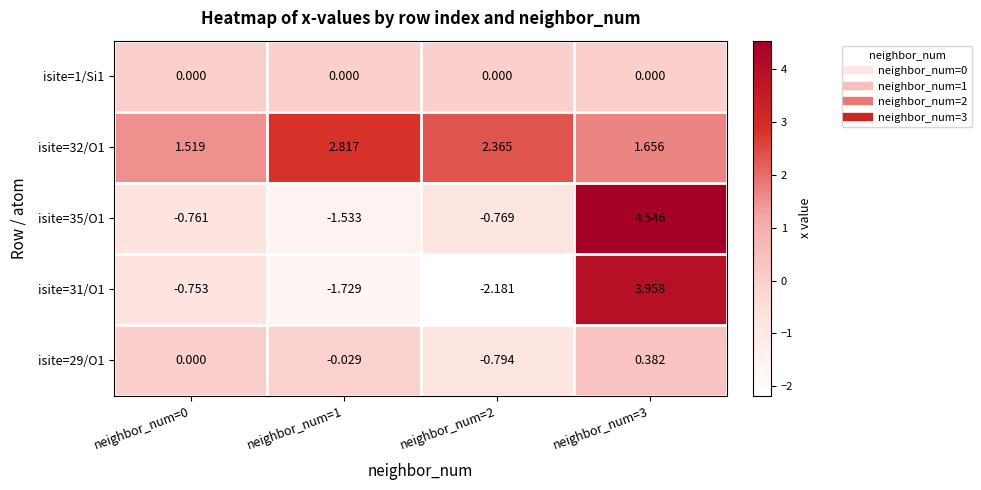

At which category is the sum across all series the highest?

neighbor_num=3